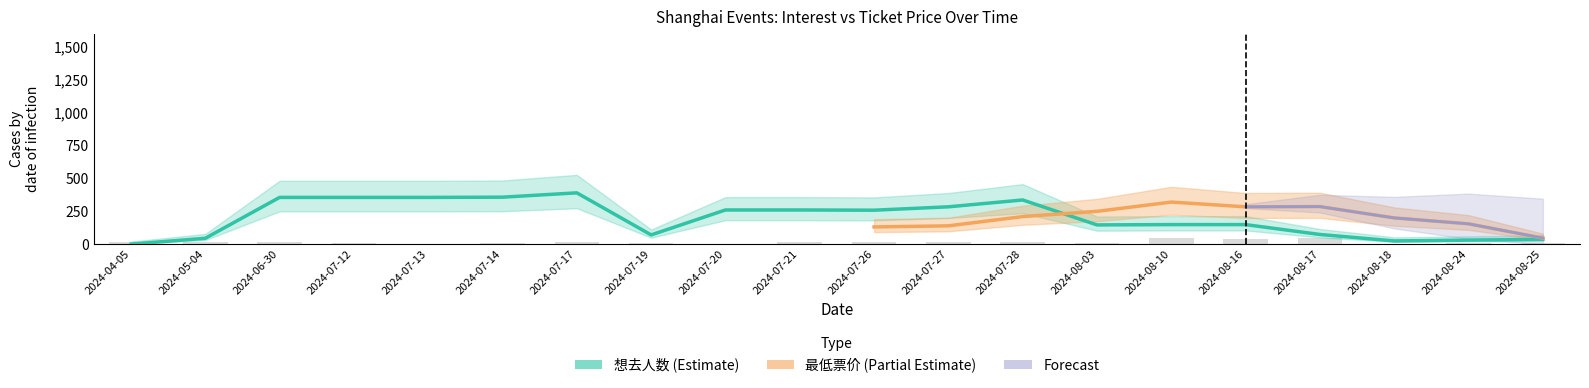

Reading right to left, list all the values displayed in this chart.

5.0	8.8	0.0	48.0	38.0	48.0	8.0	18.0	12.8	18.0	12.8	3.8	8.0	18.0	7.2	0.0	8.8	19.8	19.8	19.8